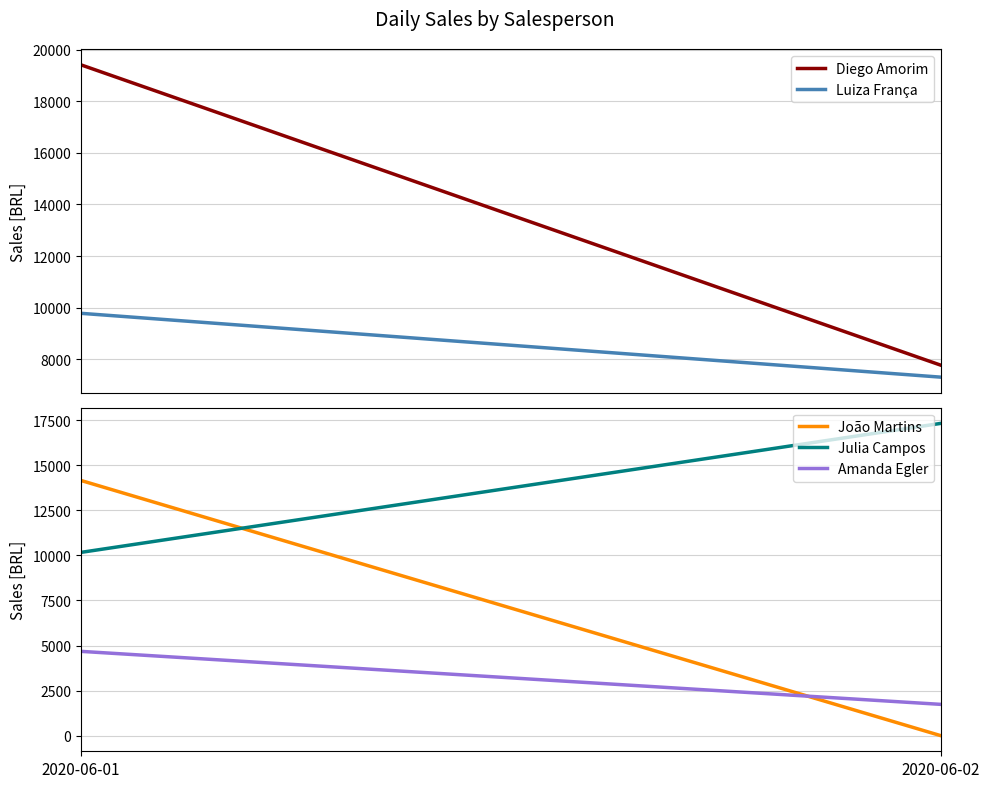

What is the sum of the Diego Amorim values at 2020-06-01 and 2020-06-02?

27183